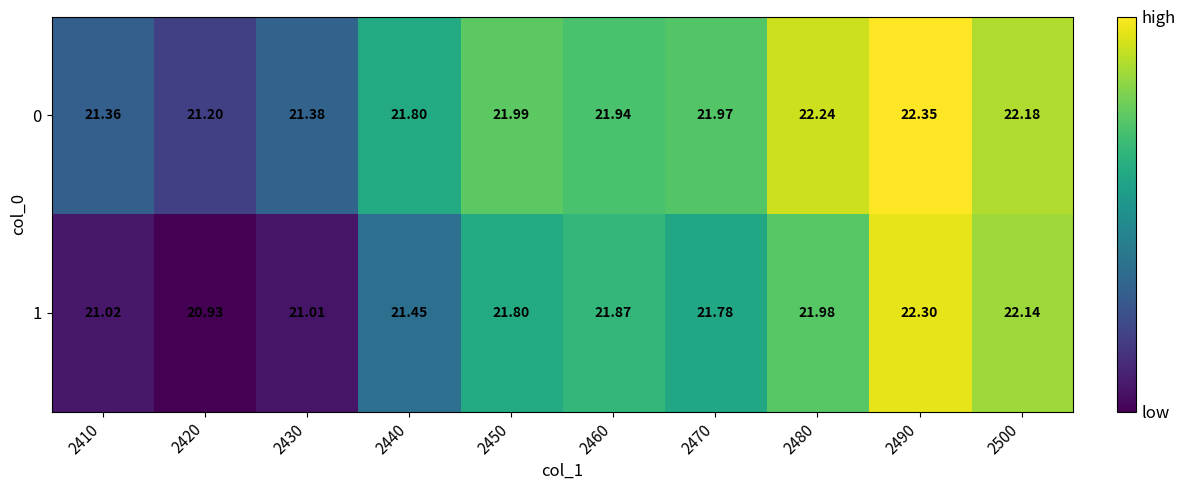

At which category is the sum across all series the highest?

2490